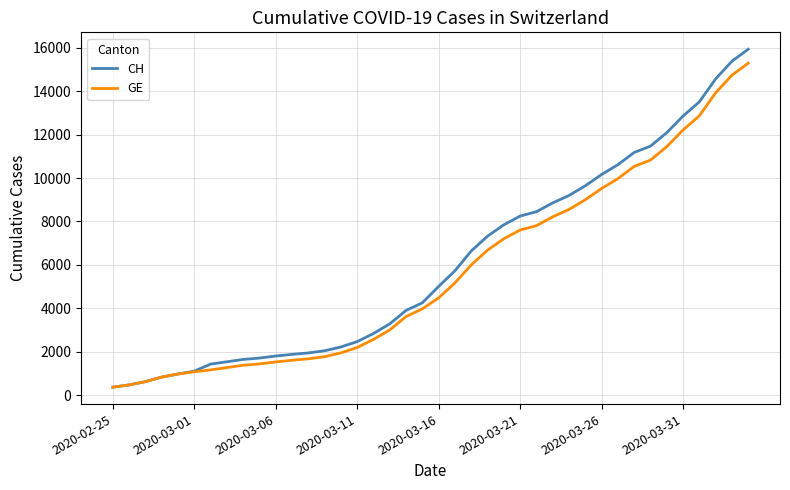

How many categories are shown in the chart?

40